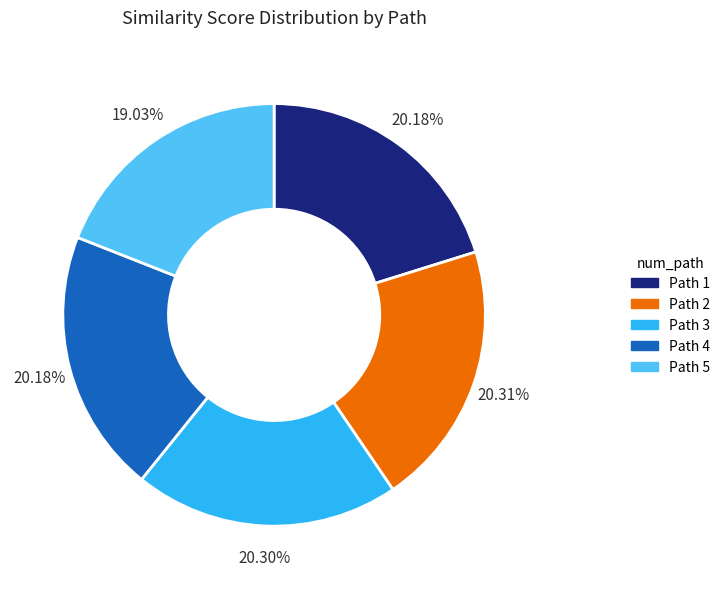

Is there any slice that represents more than half of the pie?

No